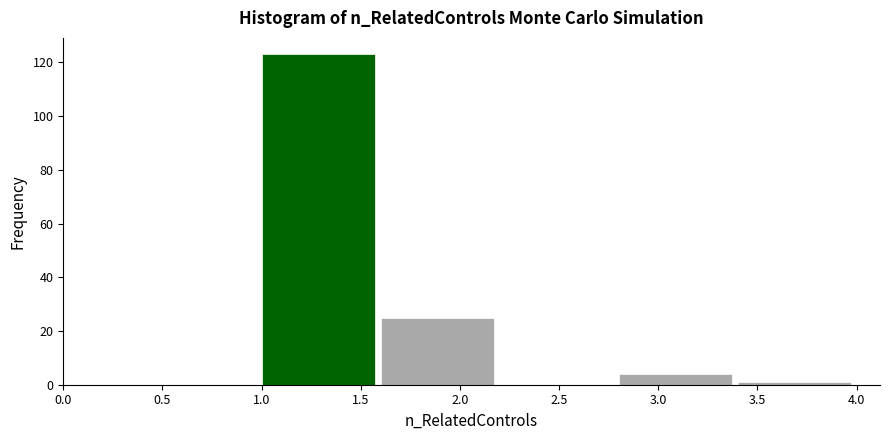

How tall is the bar that spans 2.8 to 3.4 on the x-axis? The values are not printed on the chart, so give them approximately, as read against the axis.

4